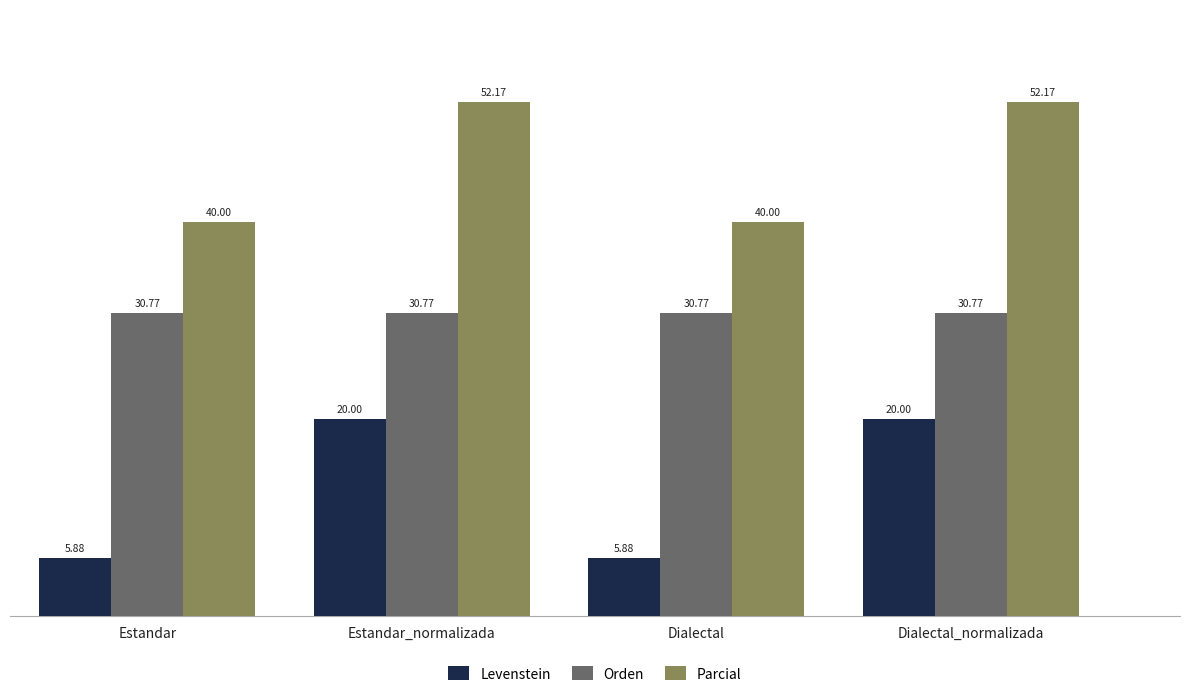

Reading right to left, what are all the values shown in this chart?

Levenstein: 20.0	5.9	20.0	5.9
Orden: 30.8	30.8	30.8	30.8
Parcial: 52.2	40.0	52.2	40.0